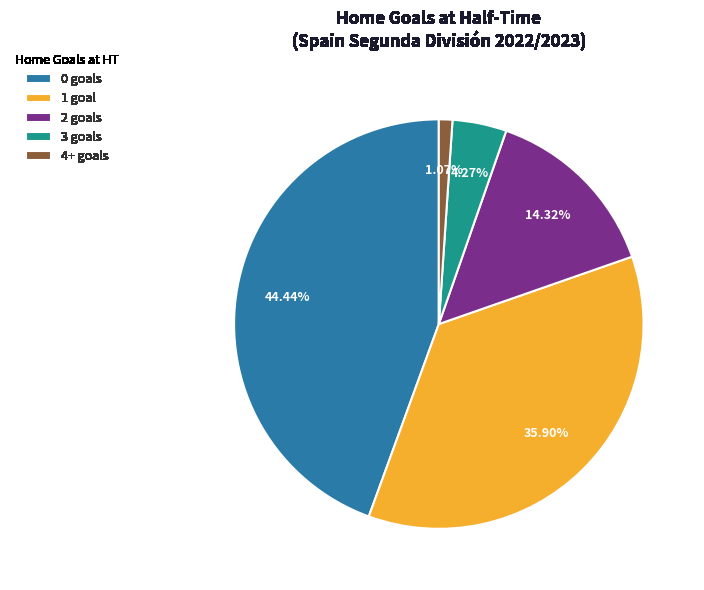

Rank the categories by value from highest to lowest.

0 goals, 1 goal, 2 goals, 3 goals, 4+ goals